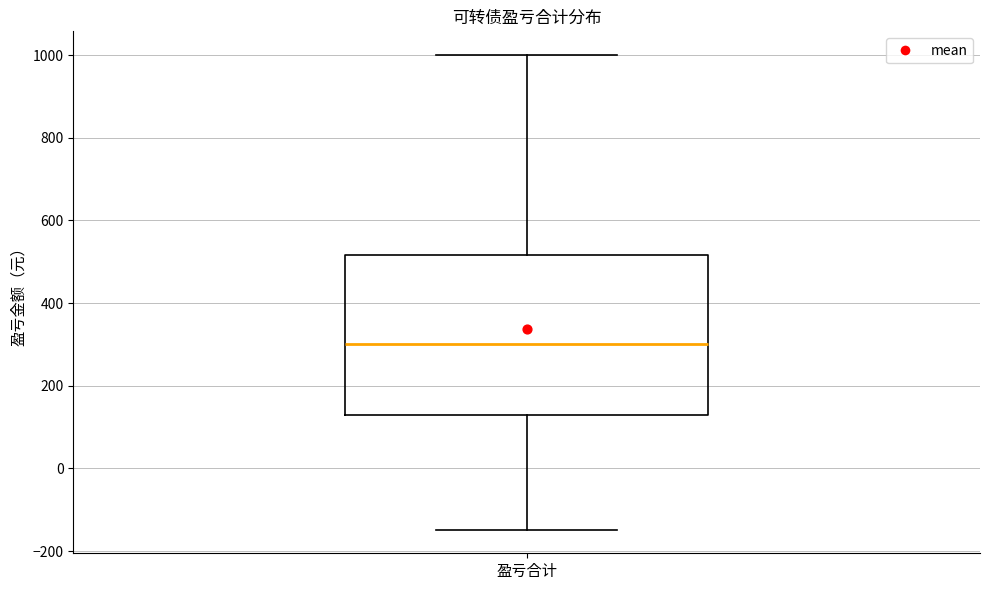

Where is the lower edge of the box for 盈亏合计 on the y-axis? The values are not printed on the chart, so give them approximately, as read against the axis.

140